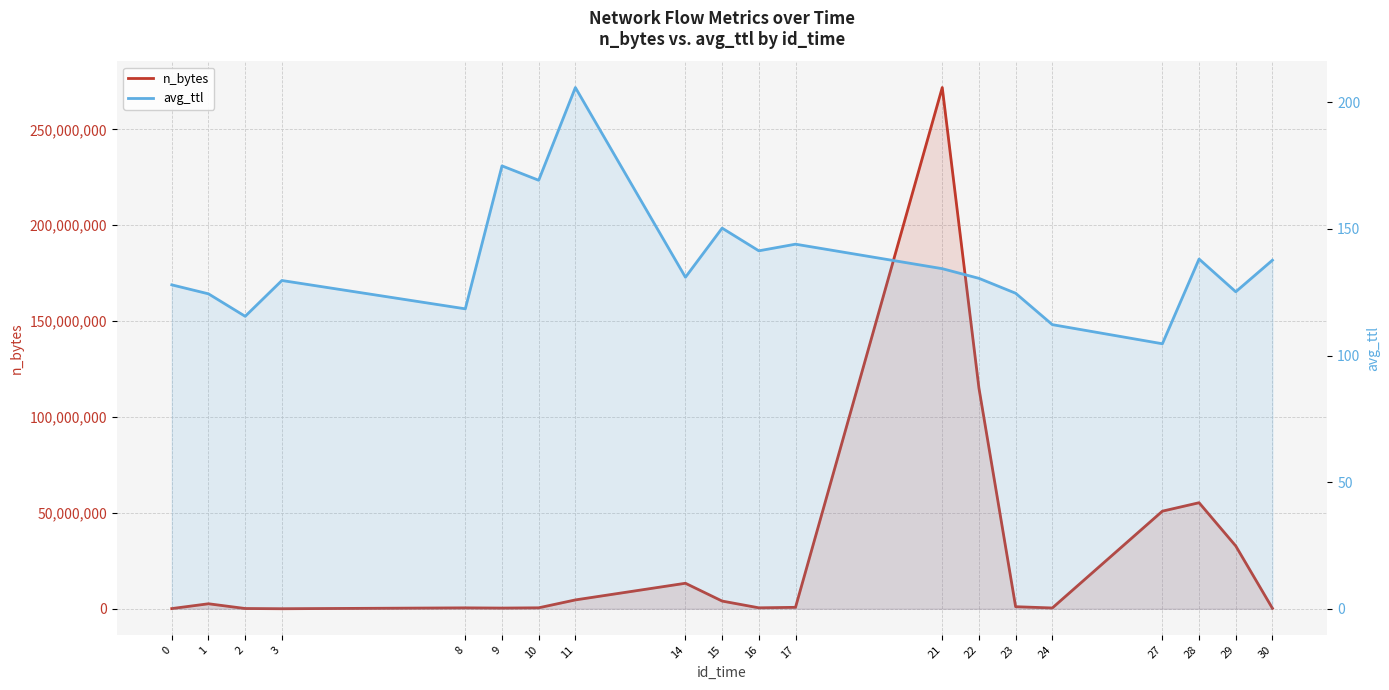

Reading right to left, transcribe all the data shown in this chart.

n_bytes: 220123.0	32741055.0	55289237.0	50886081.0	404336.0	1068143.0	115060766.0	271788194.0	741569.0	486550.0	4008333.0	13290763.0	4604398.0	492839.0	351442.0	465323.0	7613.0	122631.0	2597613.0	90929.0
avg_ttl: 137.6	125.2	138.1	104.6	112.2	124.6	130.5	134.3	144.0	141.3	150.3	130.9	205.8	169.2	174.9	118.4	129.6	115.5	124.3	127.9